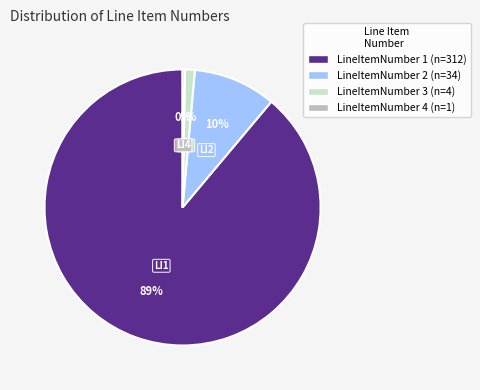

Which slice is the smallest?

LineItemNumber 4